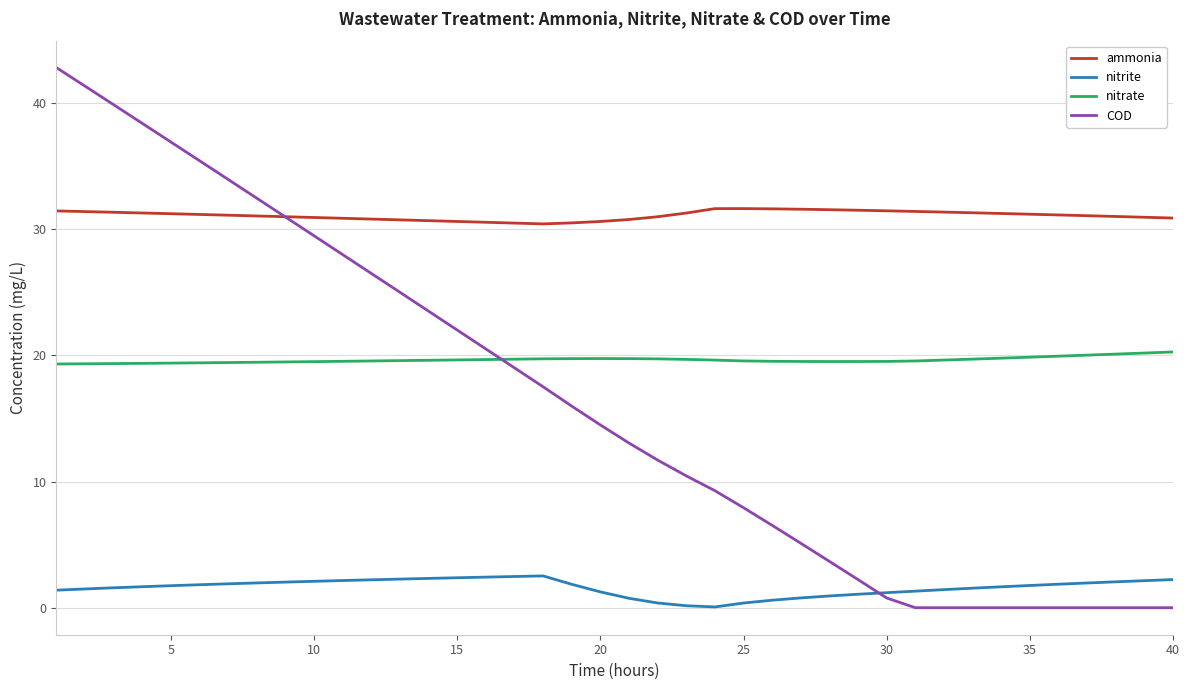

Which series has the largest total across all categories?

ammonia